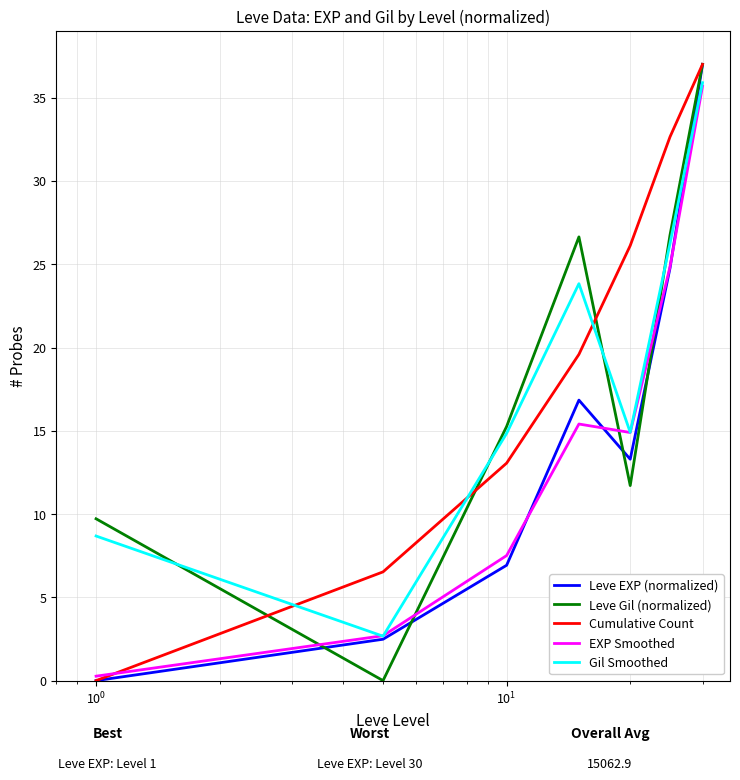

What is the greatest value displayed?

37.0